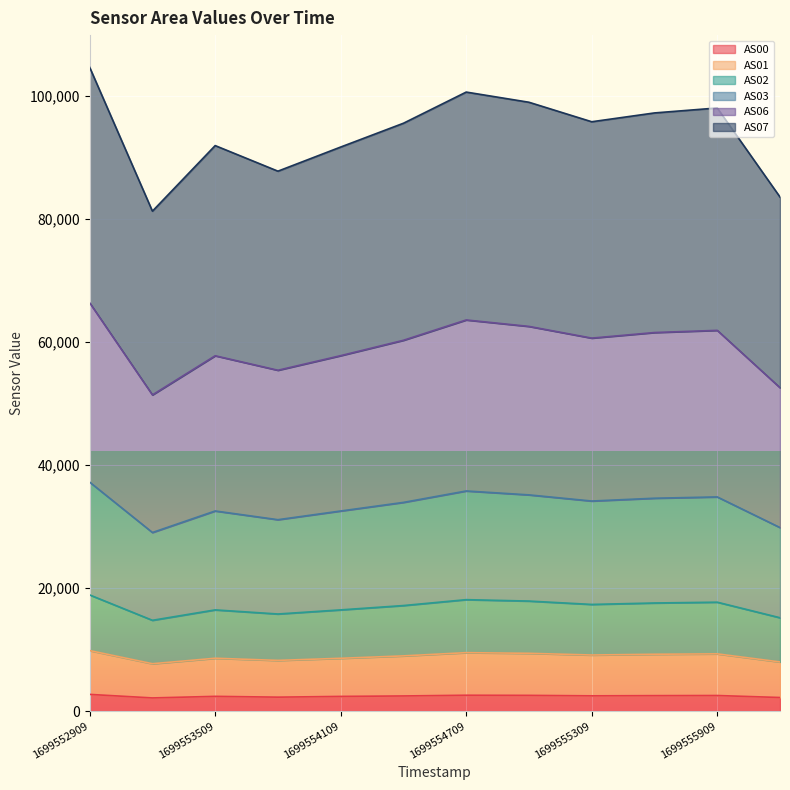

True or false: AS01 and AS07 intersect in this chart.

False